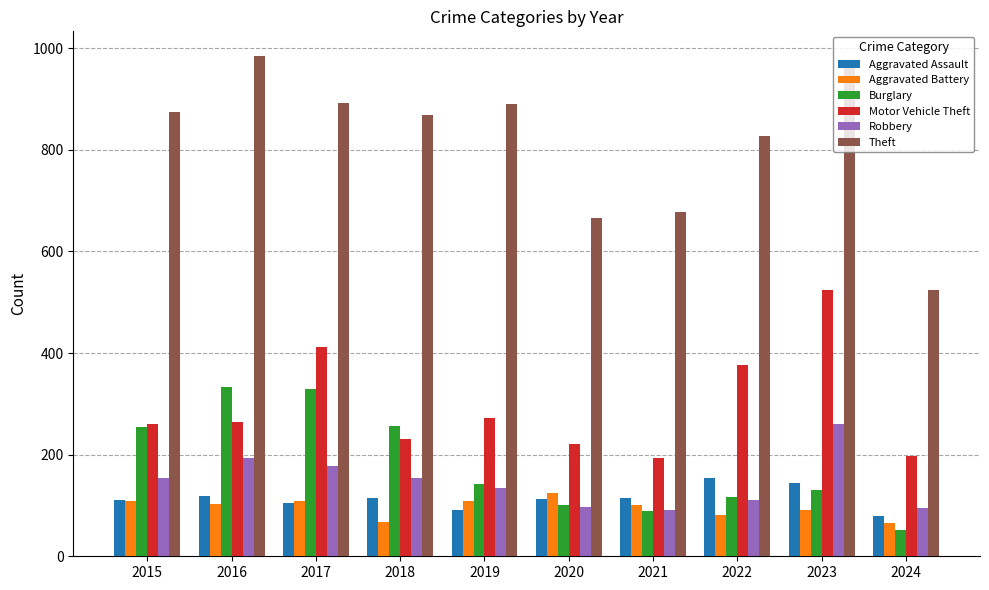

Where is Burglary nearest to the value 192?

2019